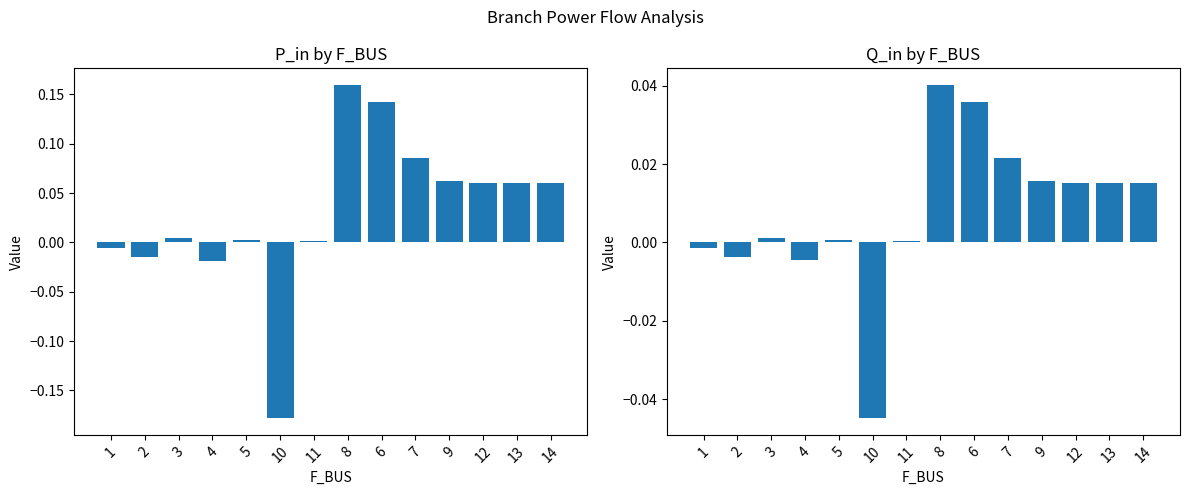

Which series has the largest total across all categories?

P_in